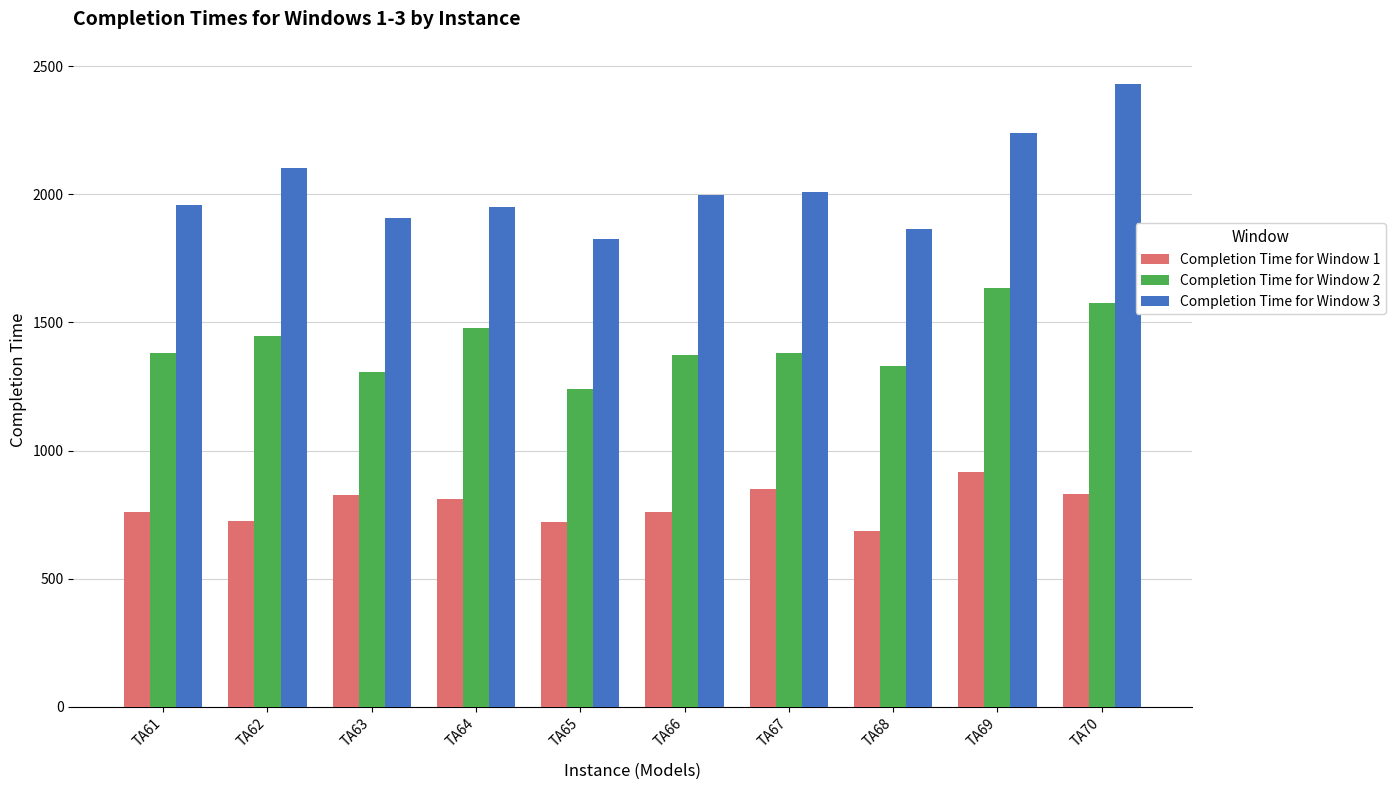

List the series in order of their peak value, lowest first.

Completion Time for Window 1, Completion Time for Window 2, Completion Time for Window 3